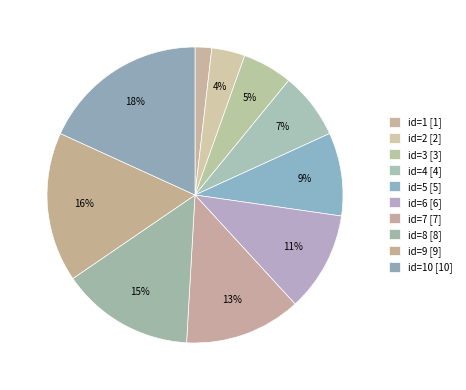

How many slices are in this pie chart?

10